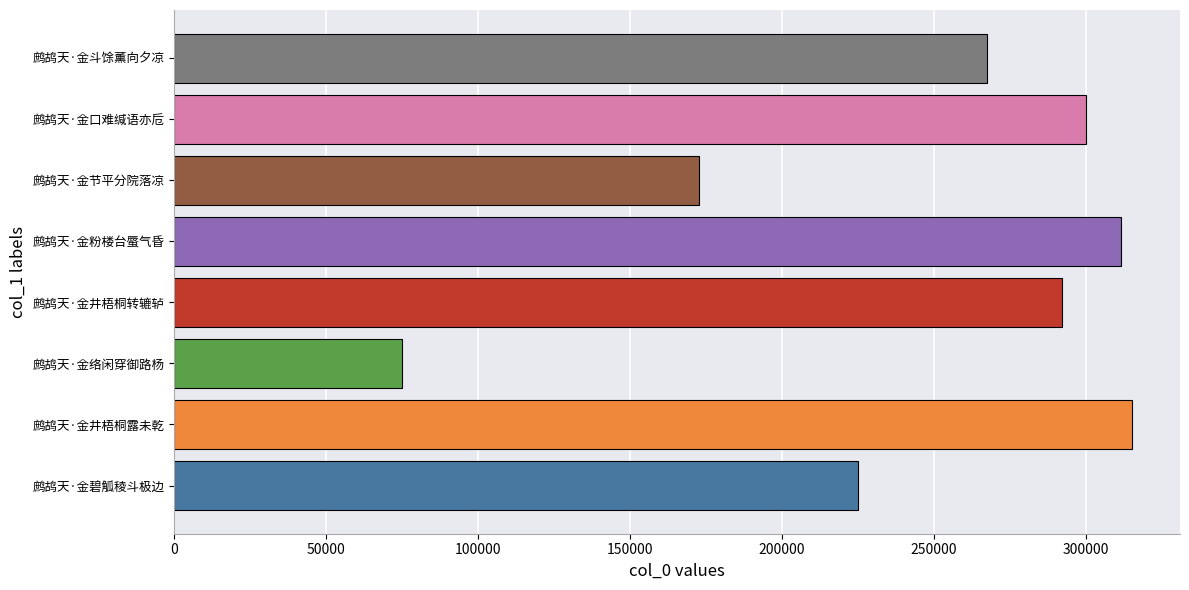

List the labels in order of value, smallest first.

鹧鸪天·金络闲穿御路杨, 鹧鸪天·金节平分院落凉, 鹧鸪天·金碧觚稜斗极边, 鹧鸪天·金斗馀薰向夕凉, 鹧鸪天·金井梧桐转辘轳, 鹧鸪天·金口难缄语亦卮, 鹧鸪天·金粉楼台蜃气昏, 鹧鸪天·金井梧桐露未乾